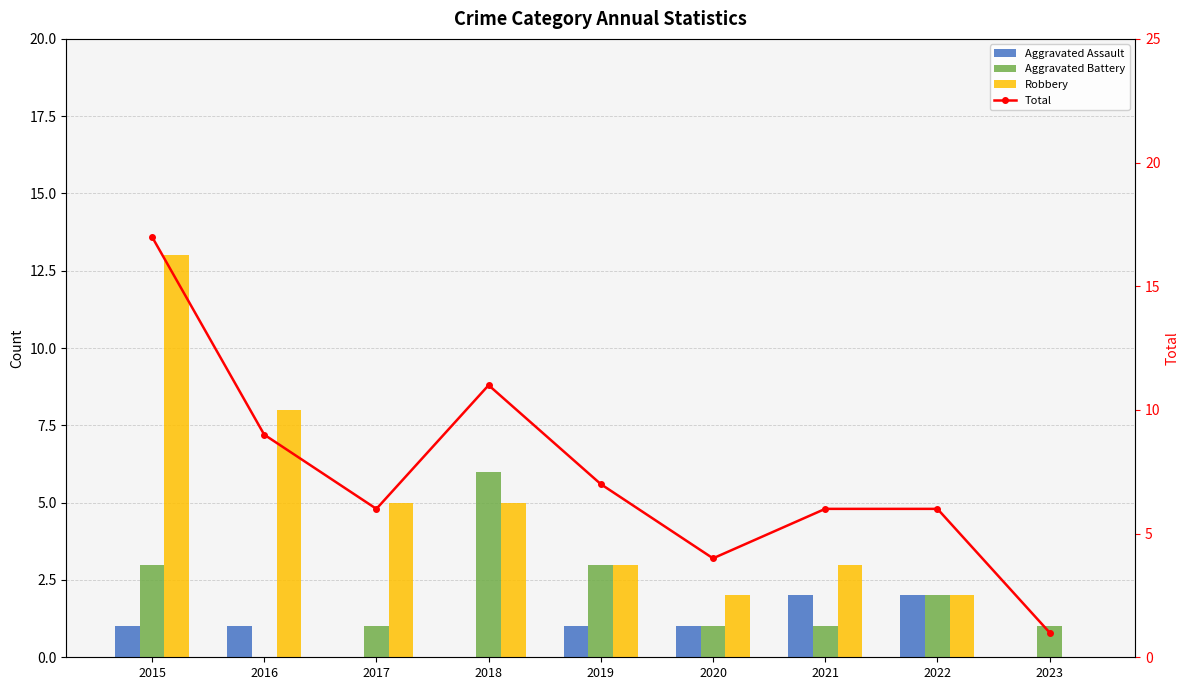

Reading right to left, extract all data points from this chart.

Aggravated Assault: 2023=0	2022=2	2021=2	2020=1	2019=1	2018=0	2017=0	2016=1	2015=1
Aggravated Battery: 2023=1	2022=2	2021=1	2020=1	2019=3	2018=6	2017=1	2016=0	2015=3
Robbery: 2023=0	2022=2	2021=3	2020=2	2019=3	2018=5	2017=5	2016=8	2015=13
Total: 2023=1	2022=6	2021=6	2020=4	2019=7	2018=11	2017=6	2016=9	2015=17